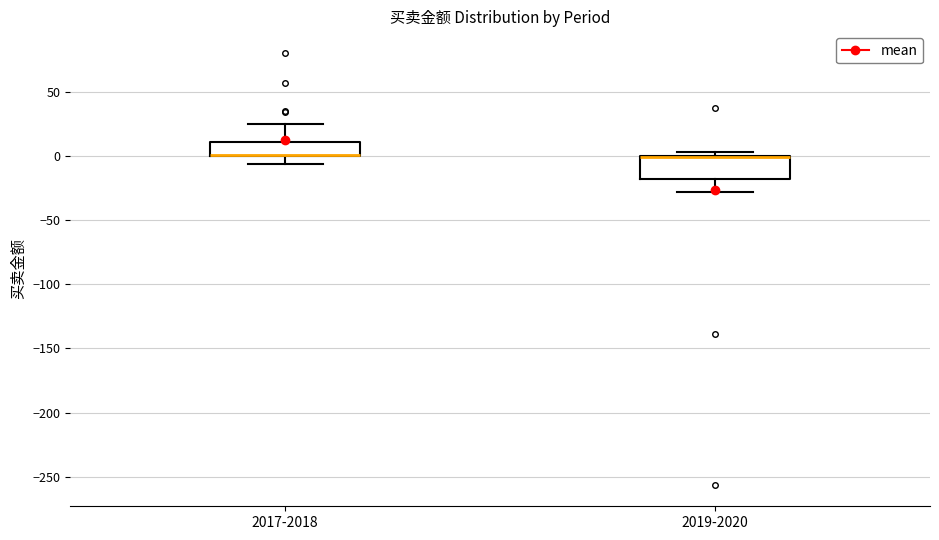

Reading left to right, read every box against the y-axis: the position of its median line, the range the box covers, and the ends of its whiskers. The values are not printed on the chart, so give them approximately, as read against the axis.

2017-2018: median 0 (drawn on the box's lower edge), box 0 to 10, whiskers -5 to 25
2019-2020: median 0 (drawn on the box's upper edge), box -20 to 0, whiskers -30 to 5